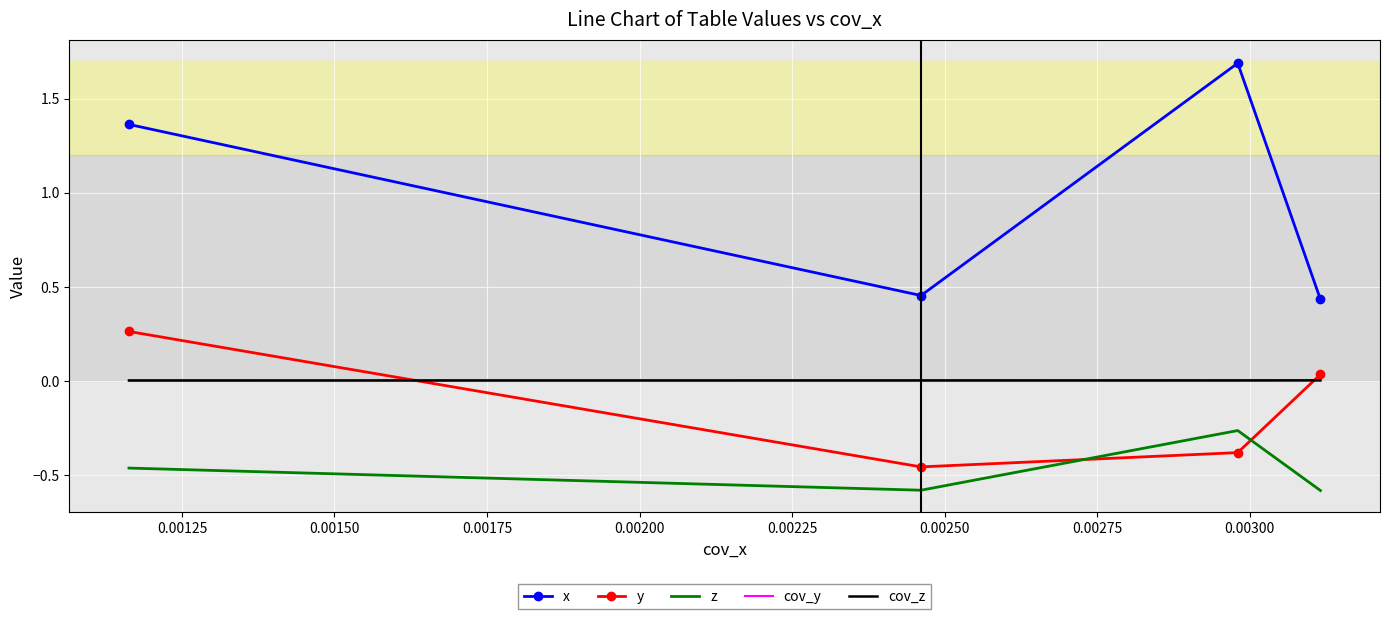

Which series has the largest range (max minus min)?

x